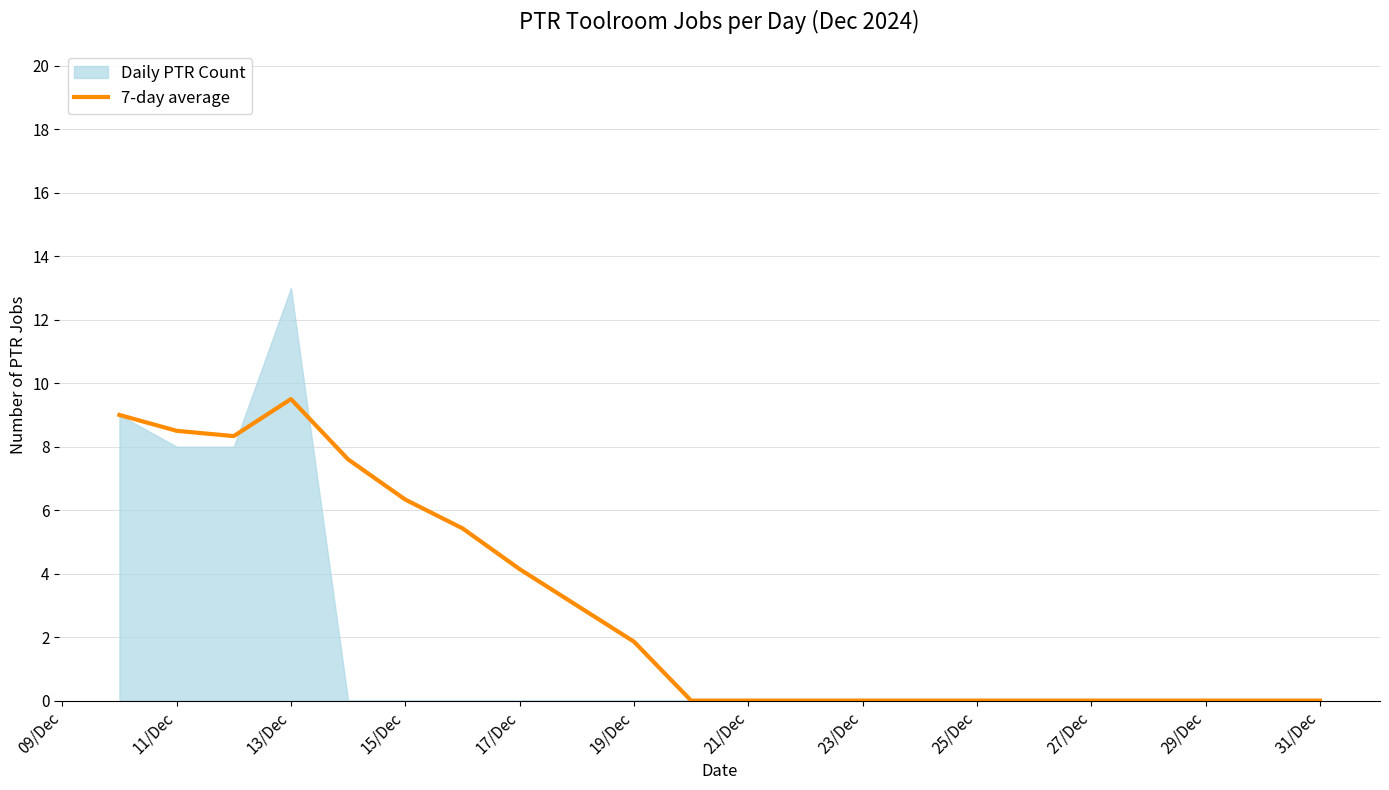

What is the highest value of the 7-day average series?

9.5